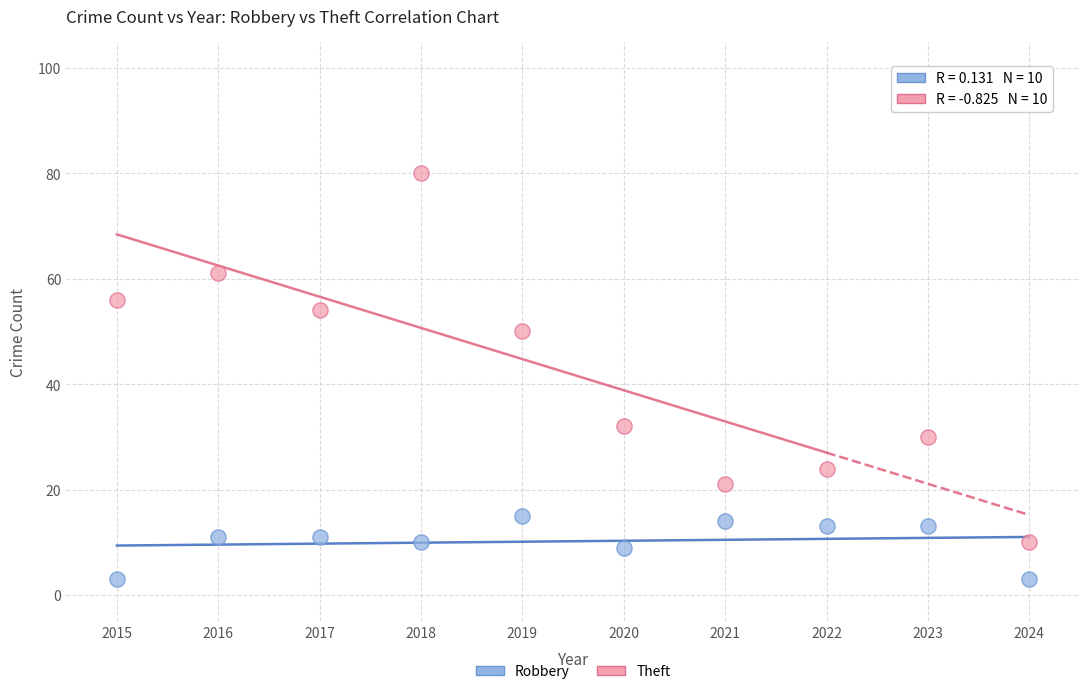

Which series contains the lowest Y value?

Robbery